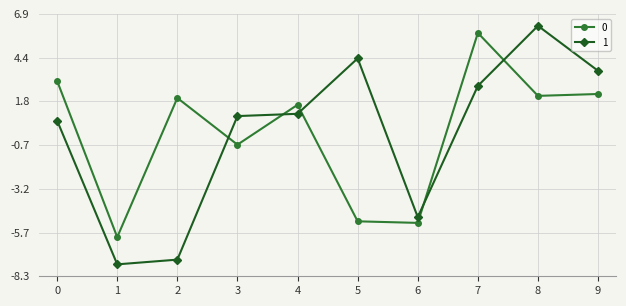

What is the spread (max minus min) of values at 5?

9.4